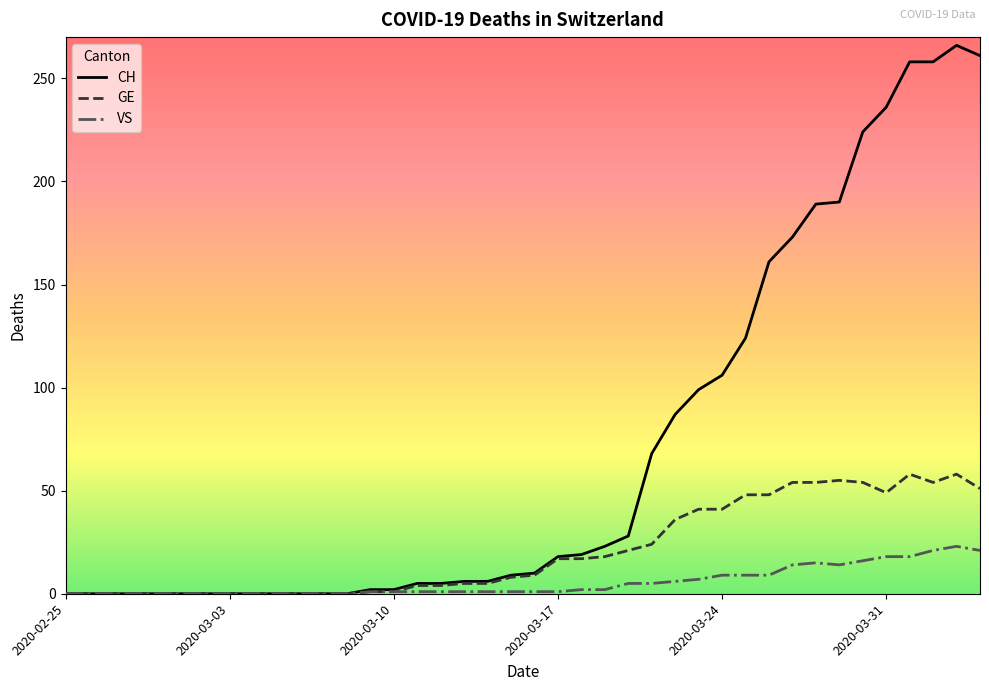

Which series has the widest spread of values?

CH